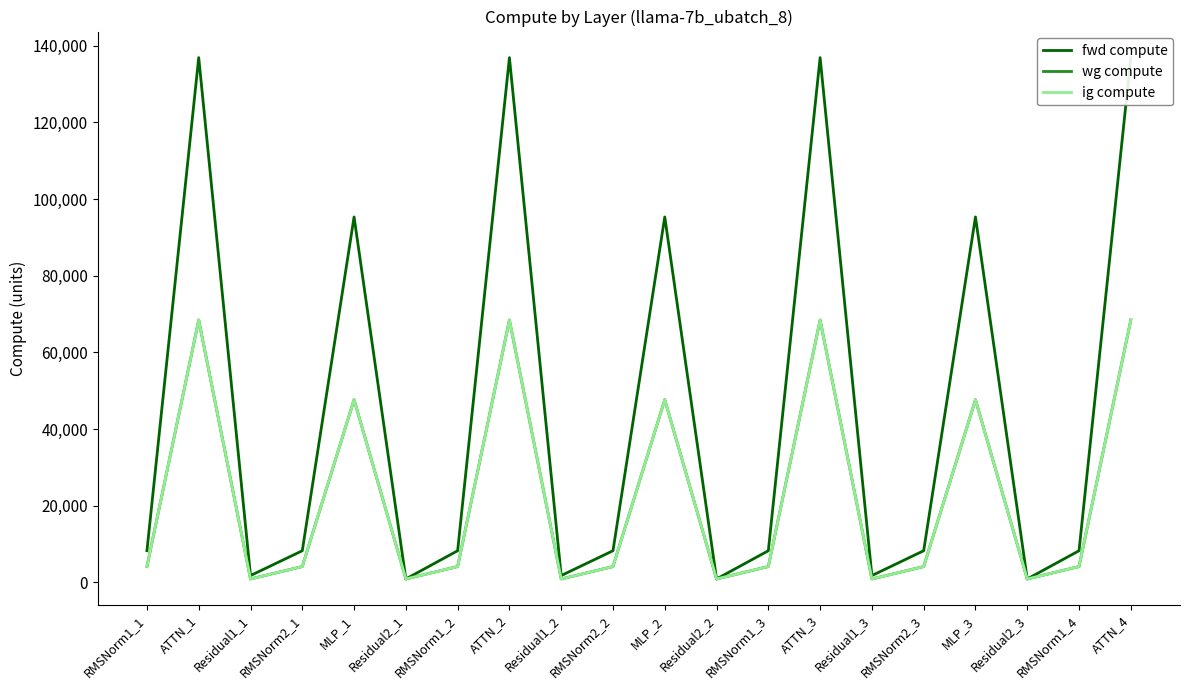

Reading left to right, extract all data points from this chart.

fwd compute: 8262.4	136926.5	1784.6	8262.4	95358.5	892.3	8262.4	136926.5	1784.6	8262.4	95358.5	892.3	8262.4	136926.5	1784.6	8262.4	95358.5	892.3	8262.4	136926.5
wg compute: 4131.2	68463.2	892.3	4131.2	47679.2	892.3	4131.2	68463.2	892.3	4131.2	47679.2	892.3	4131.2	68463.2	892.3	4131.2	47679.2	892.3	4131.2	68463.2
ig compute: 4131.2	68463.2	892.3	4131.2	47679.2	892.3	4131.2	68463.2	892.3	4131.2	47679.2	892.3	4131.2	68463.2	892.3	4131.2	47679.2	892.3	4131.2	68463.2